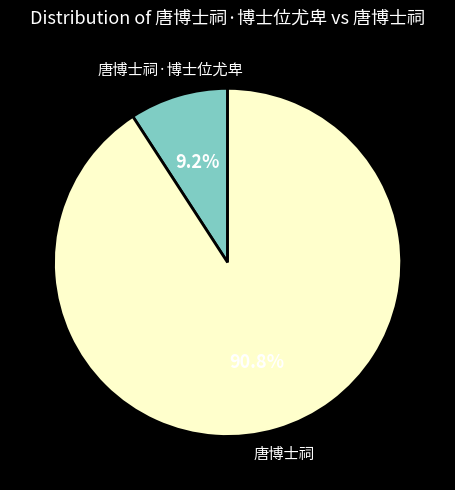

To the nearest percent, what is the difference between the largest and smallest slice percentages?

82%